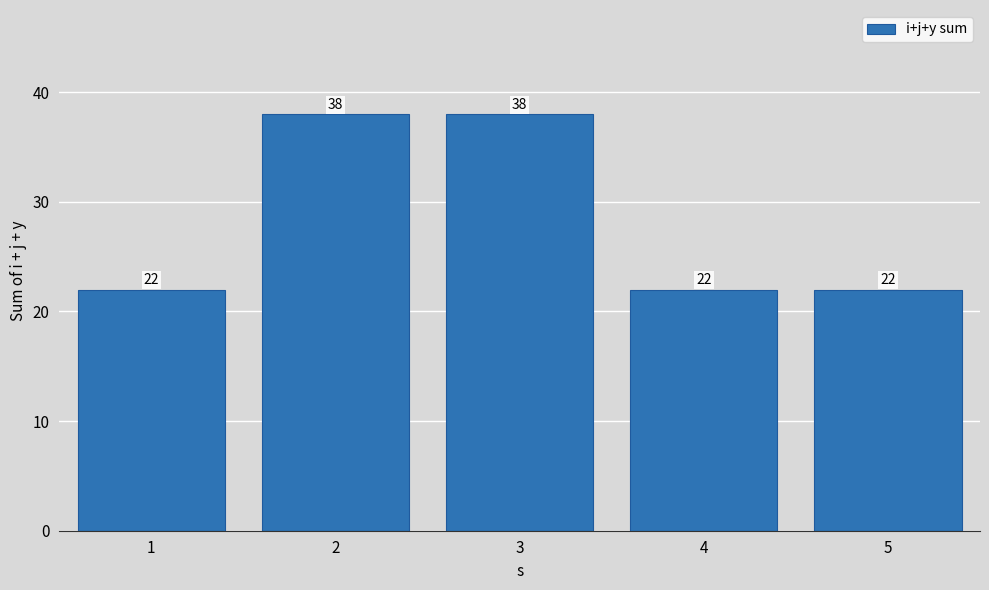

The chart shows a value of 38 at 2. True or false?

True